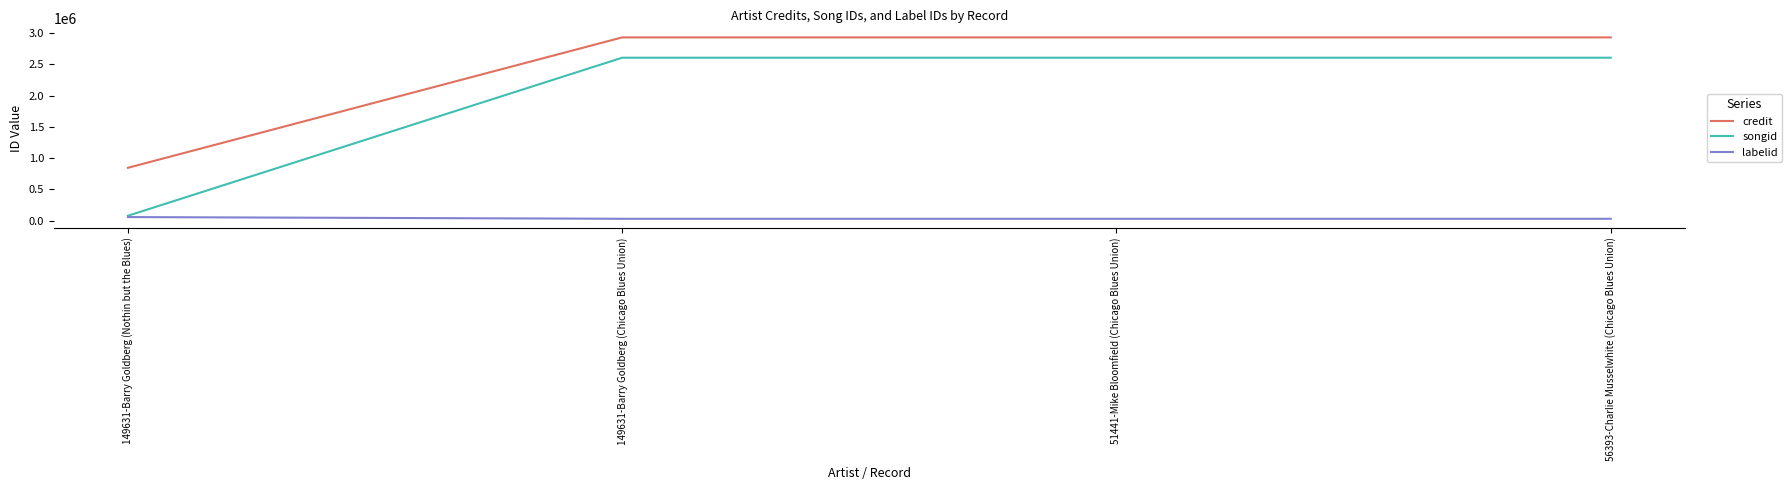

Rank the series by their maximum value, from highest to lowest.

credit, songid, labelid